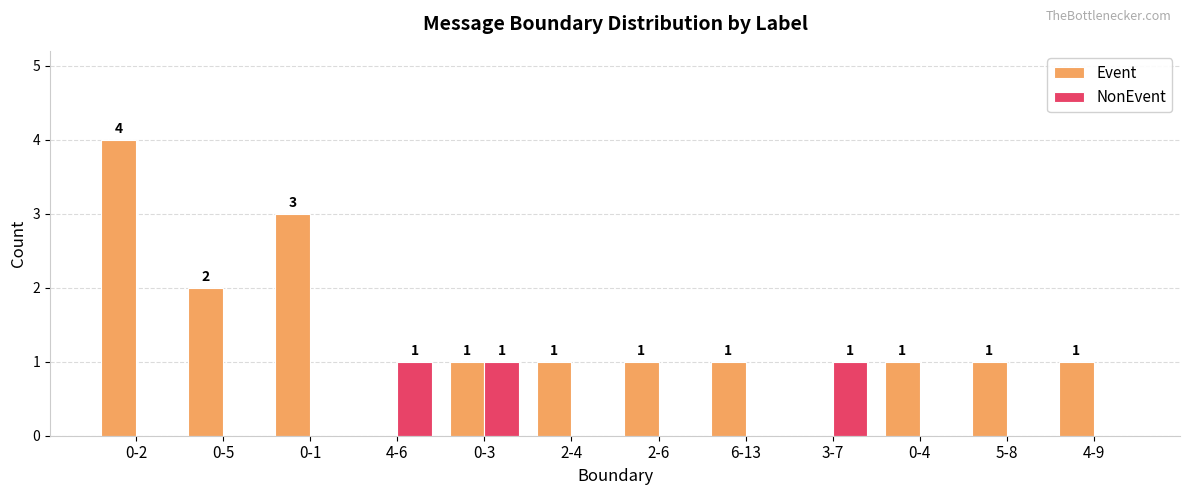

How many groups of bars are there?

12